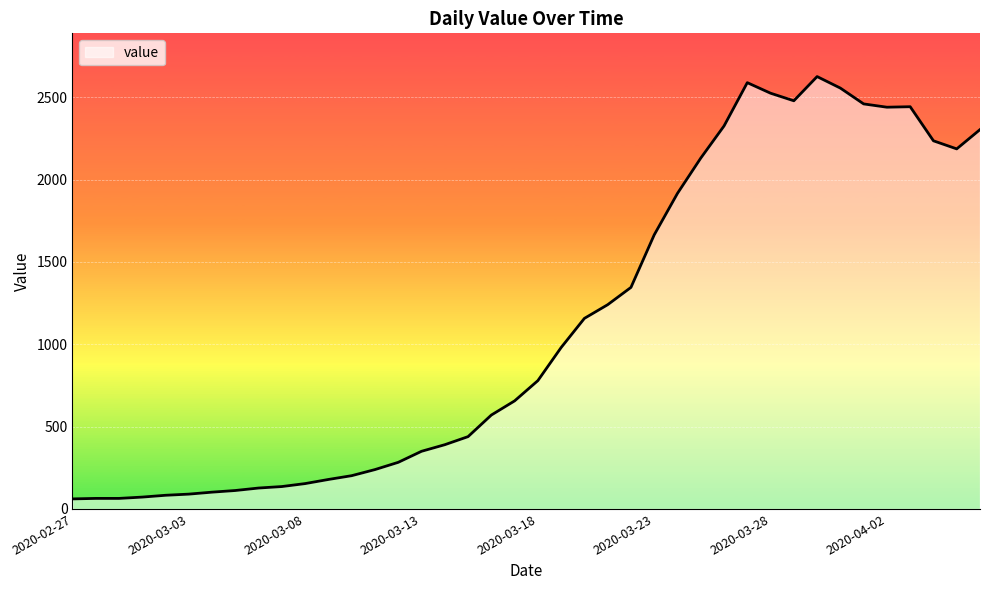

Count the number of categories in the chart.

40